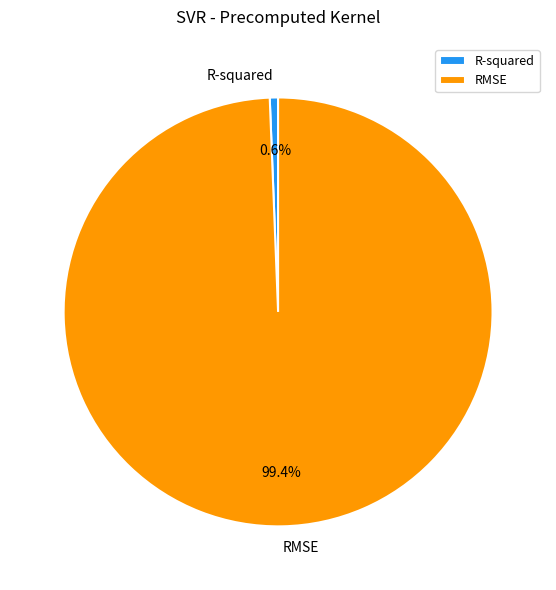

Which category has the smallest portion of the pie?

R-squared